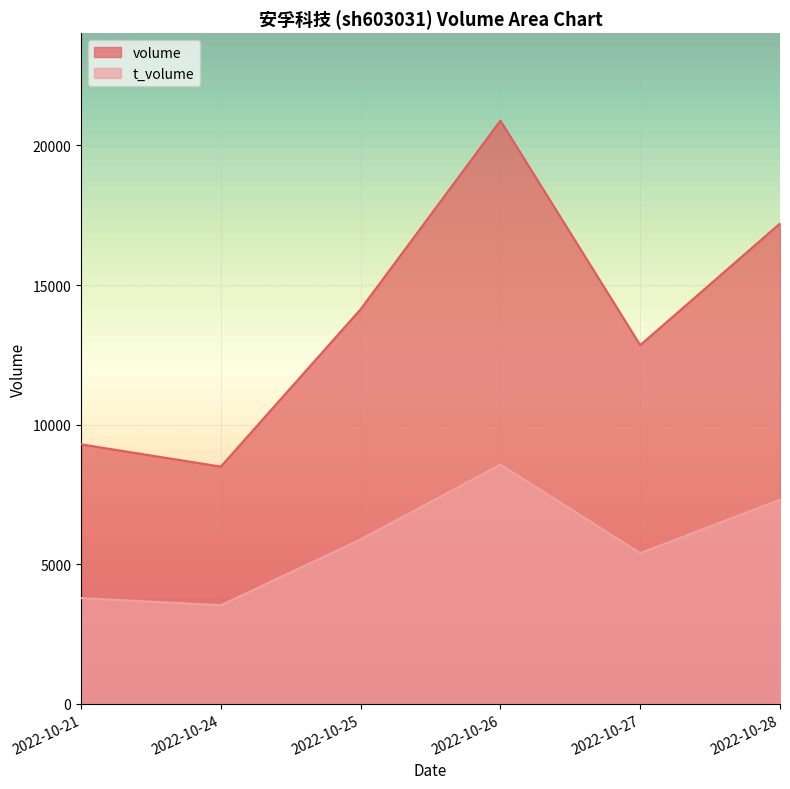

Rank the series by their average value, from highest to lowest.

volume, t_volume